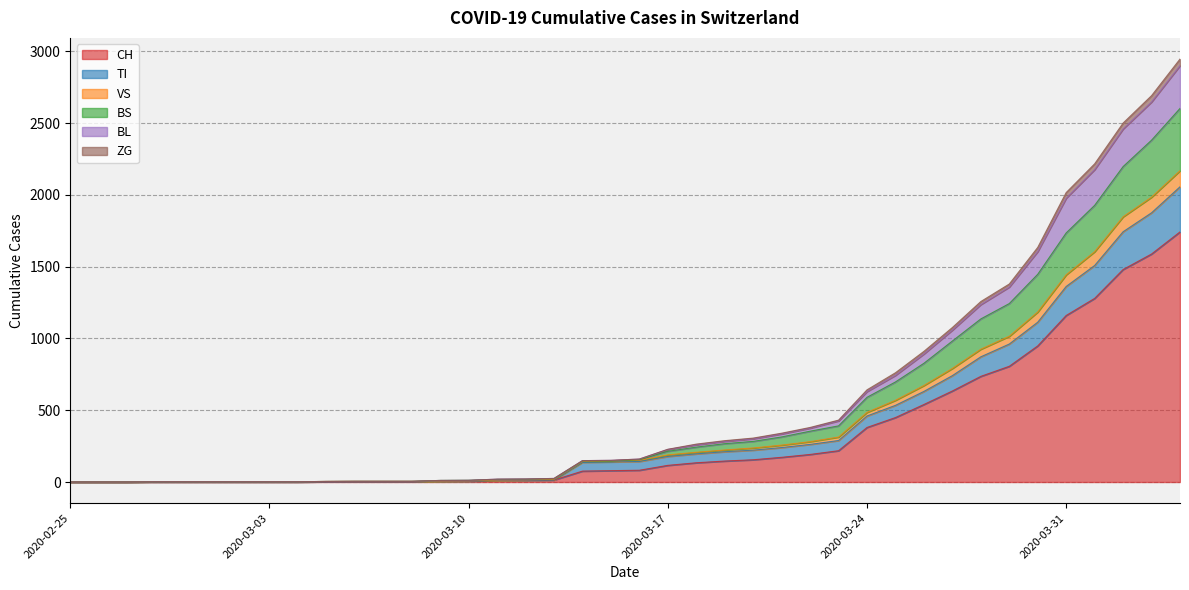

What is the highest value of the CH series?

1742